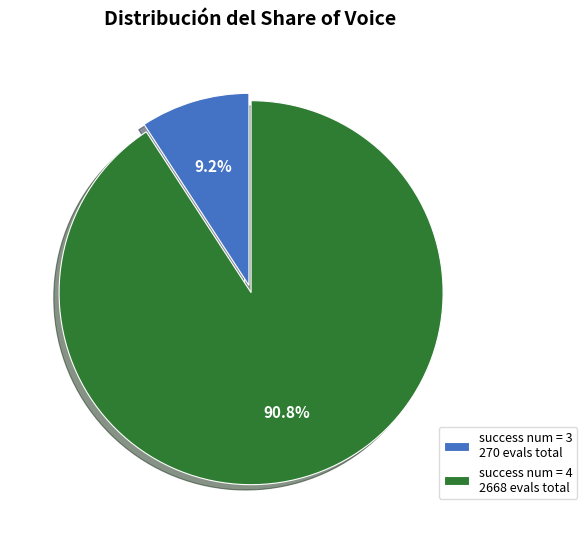

Does any single category account for the majority?

Yes